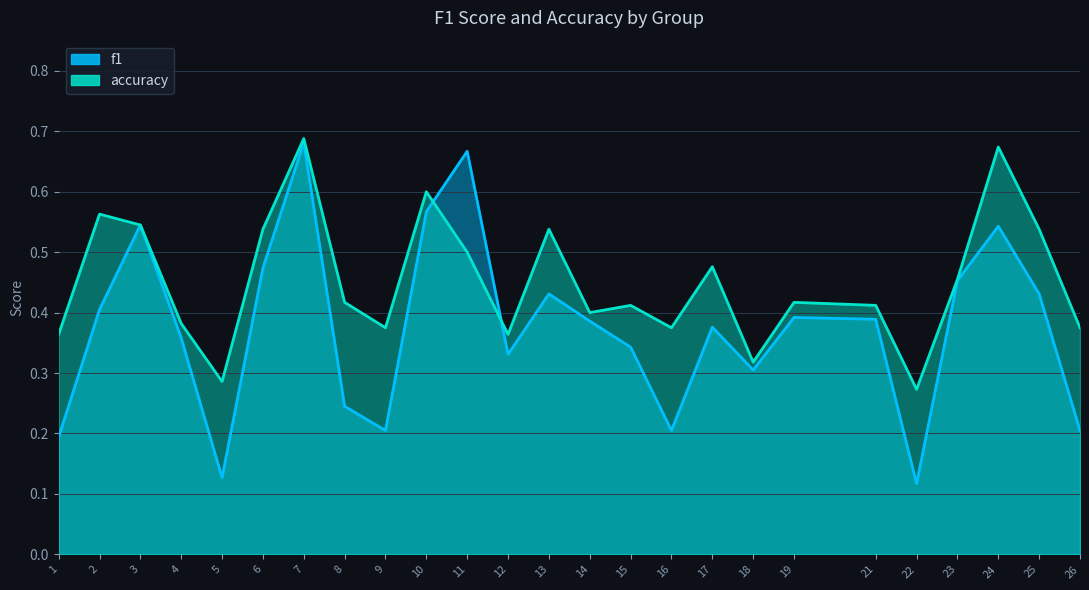

What is the spread (max minus min) of values at 24?

0.1